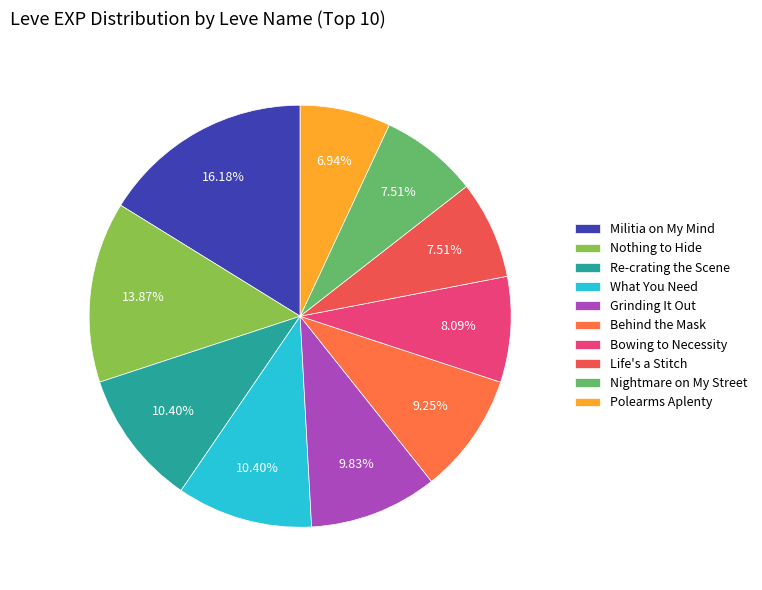

How many slices are in this pie chart?

10